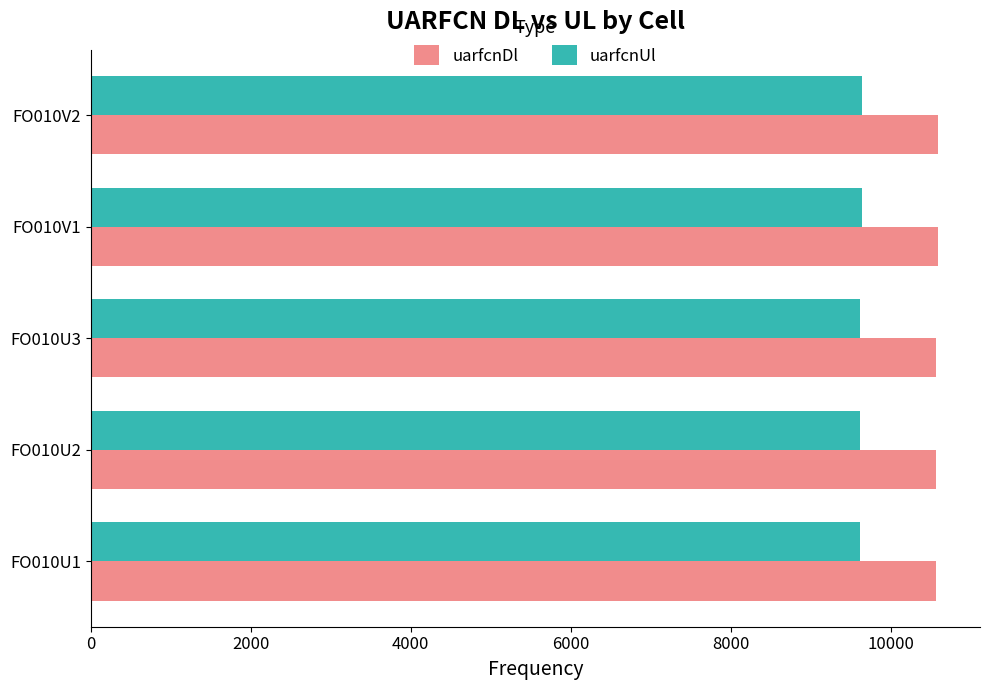

What is the difference between the highest and lowest values at FO010U1?

950